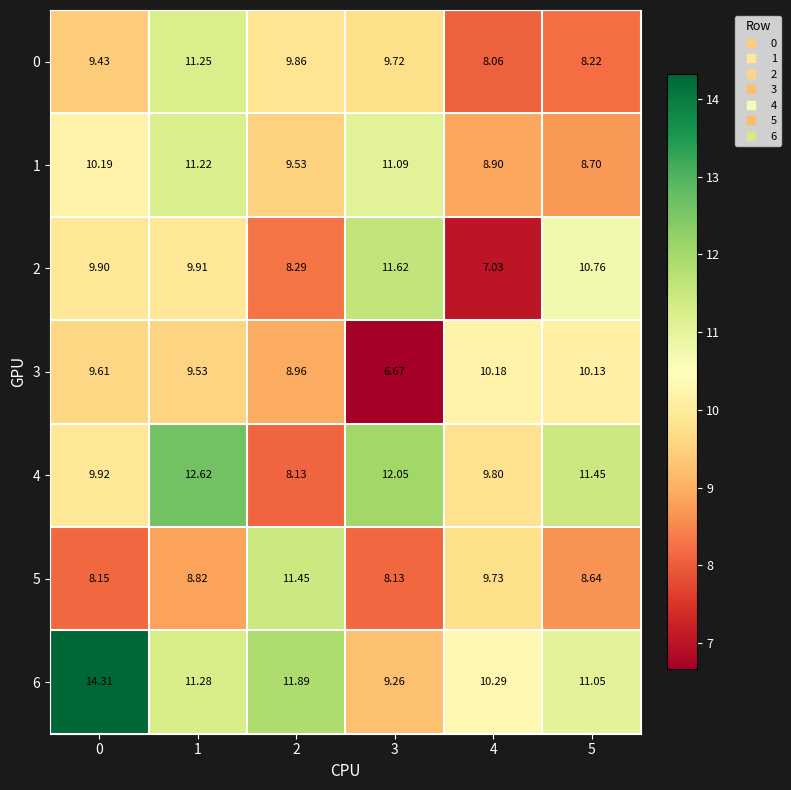

Is the value of 2 at 5 greater than the value of 5 at 4?

Yes